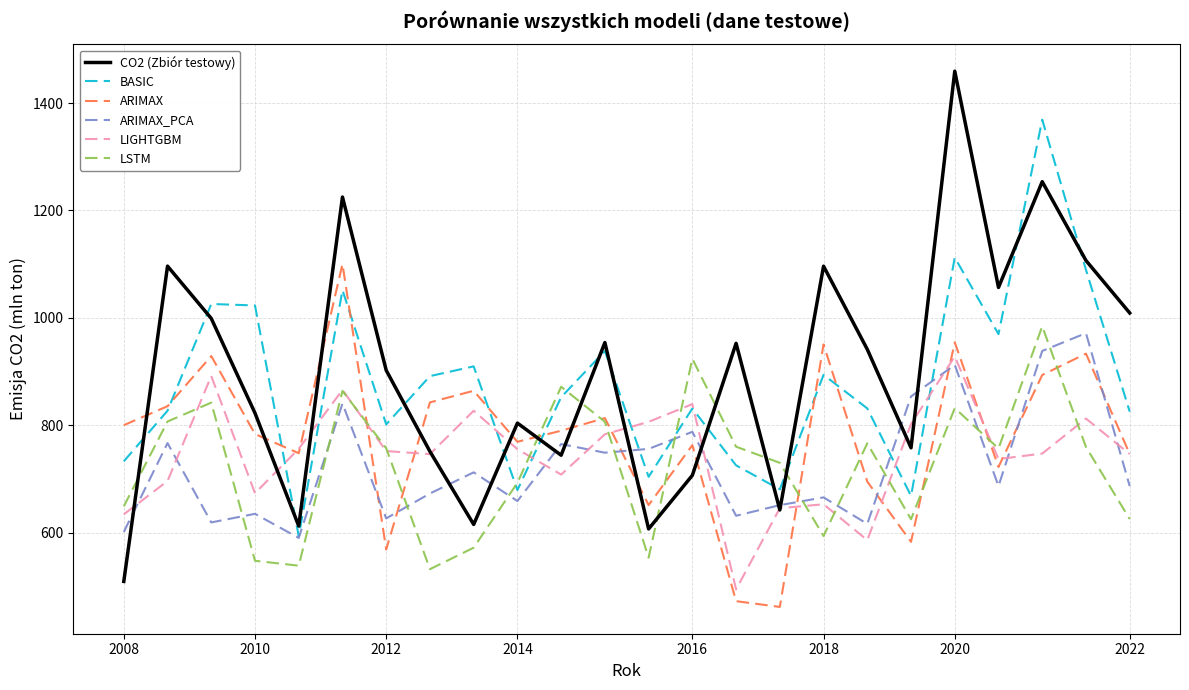

True or false: BASIC and LSTM cross at least once.

True